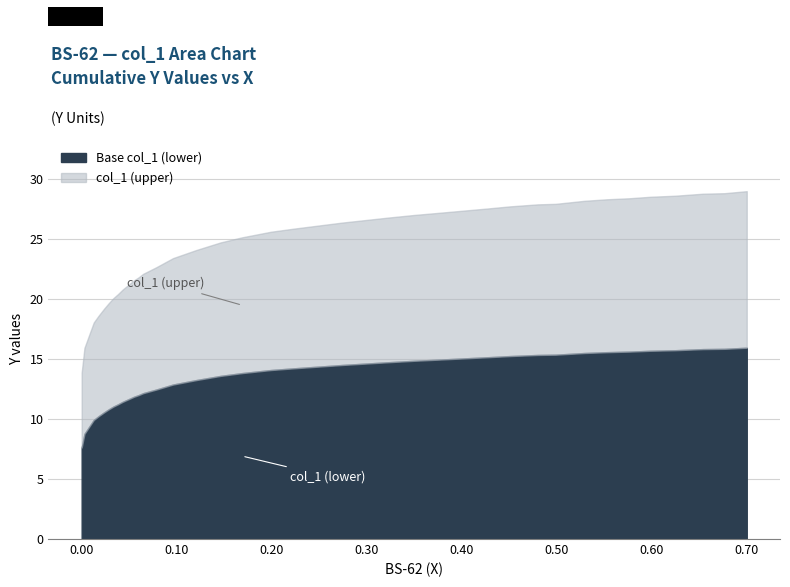

What is the approximate value at 20?

25.6